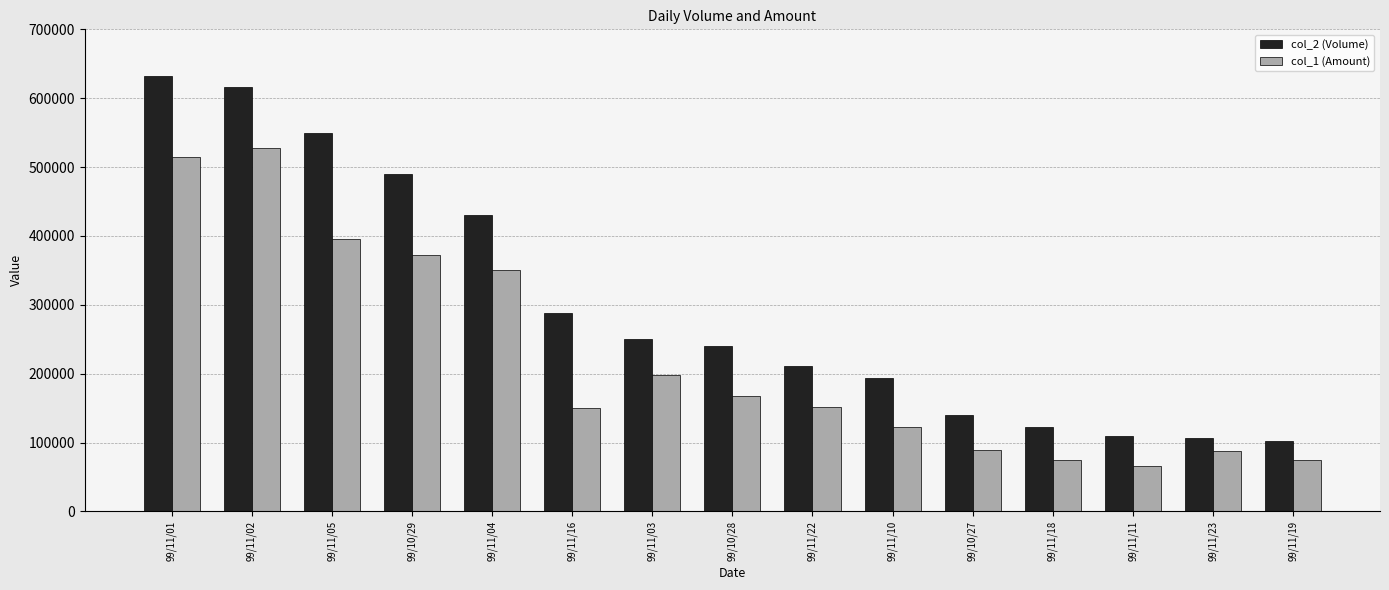

Are the bars horizontal?

No